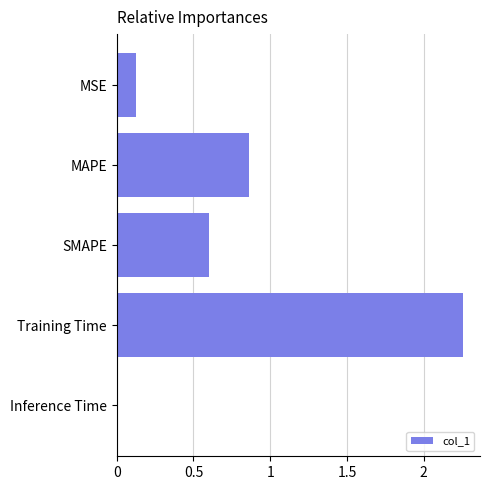

Rank the categories by value from lowest to highest.

Inference Time, MSE, SMAPE, MAPE, Training Time